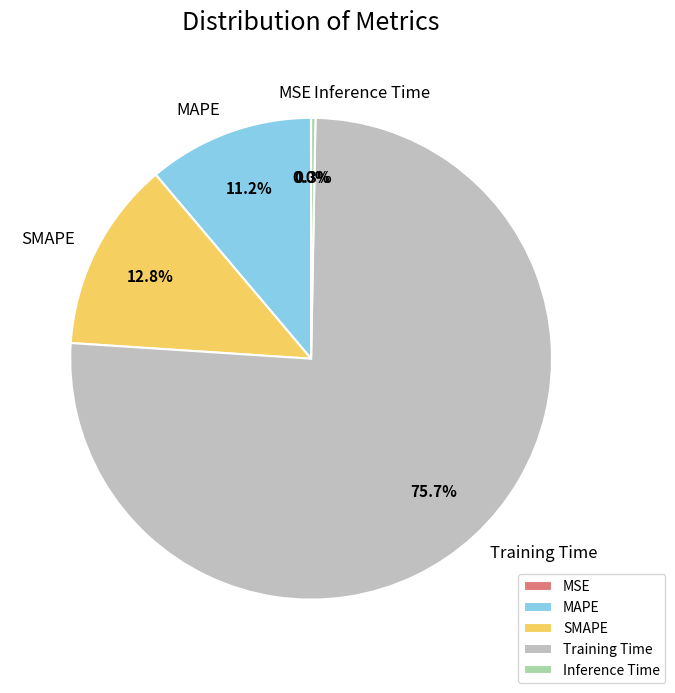

Combined, what portion of the pie is Training Time and Inference Time?

76.0%